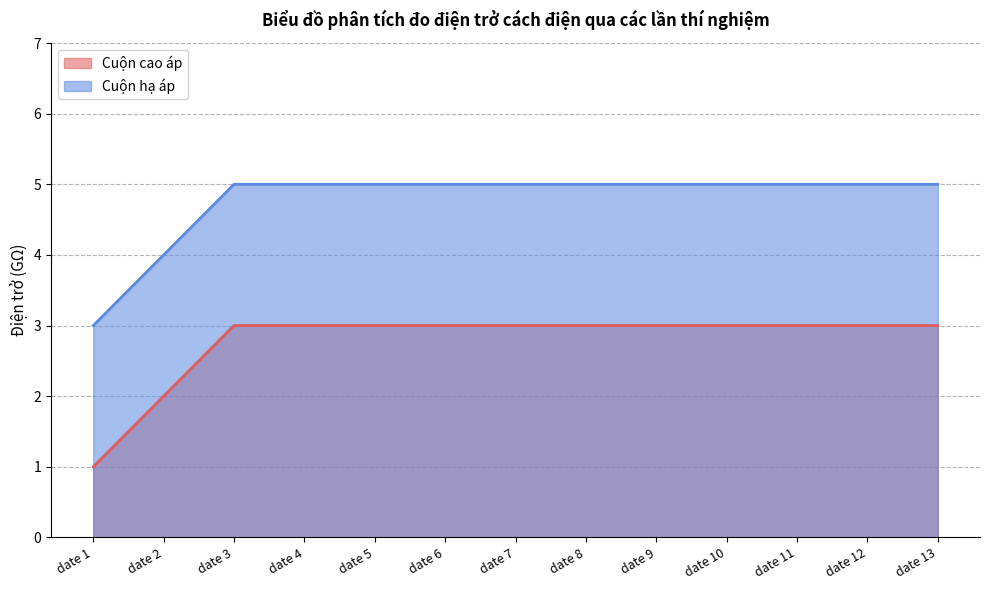

True or false: Cuộn cao áp and Cuộn hạ áp cross at least once.

False